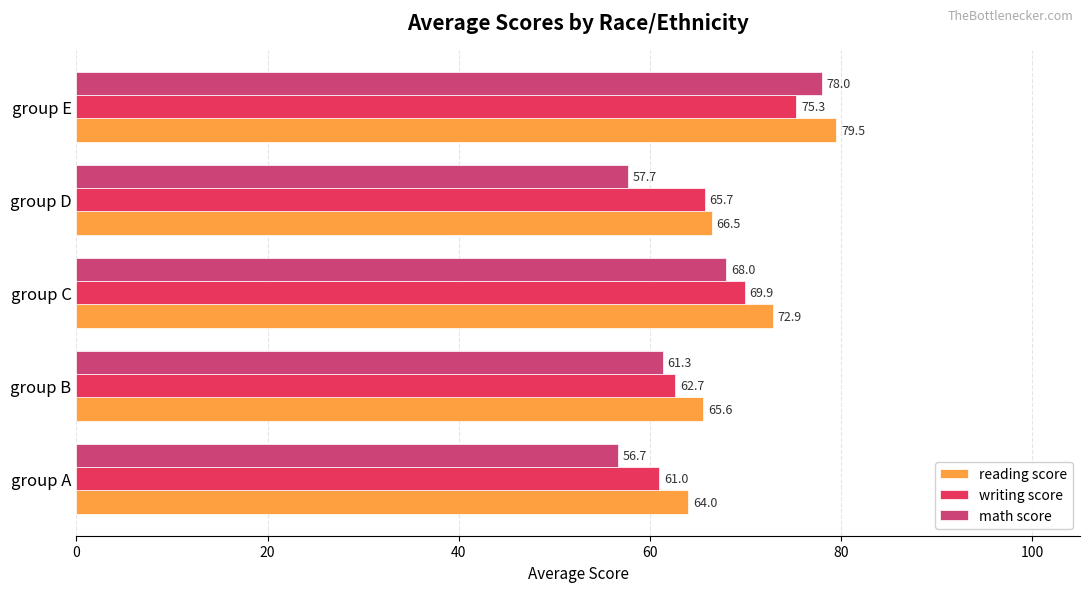

What is the total value across all series at group C?

210.8